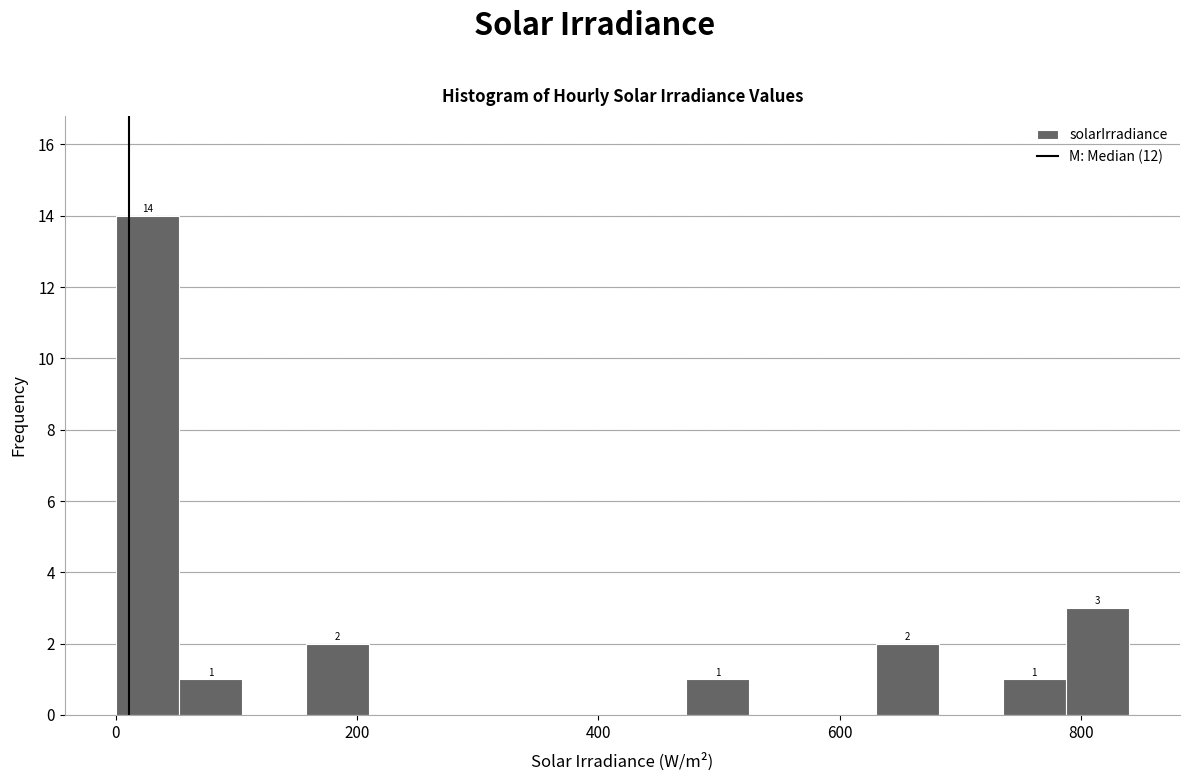

Read against the x-axis, roughly where is the centre of the tallest bar?

20